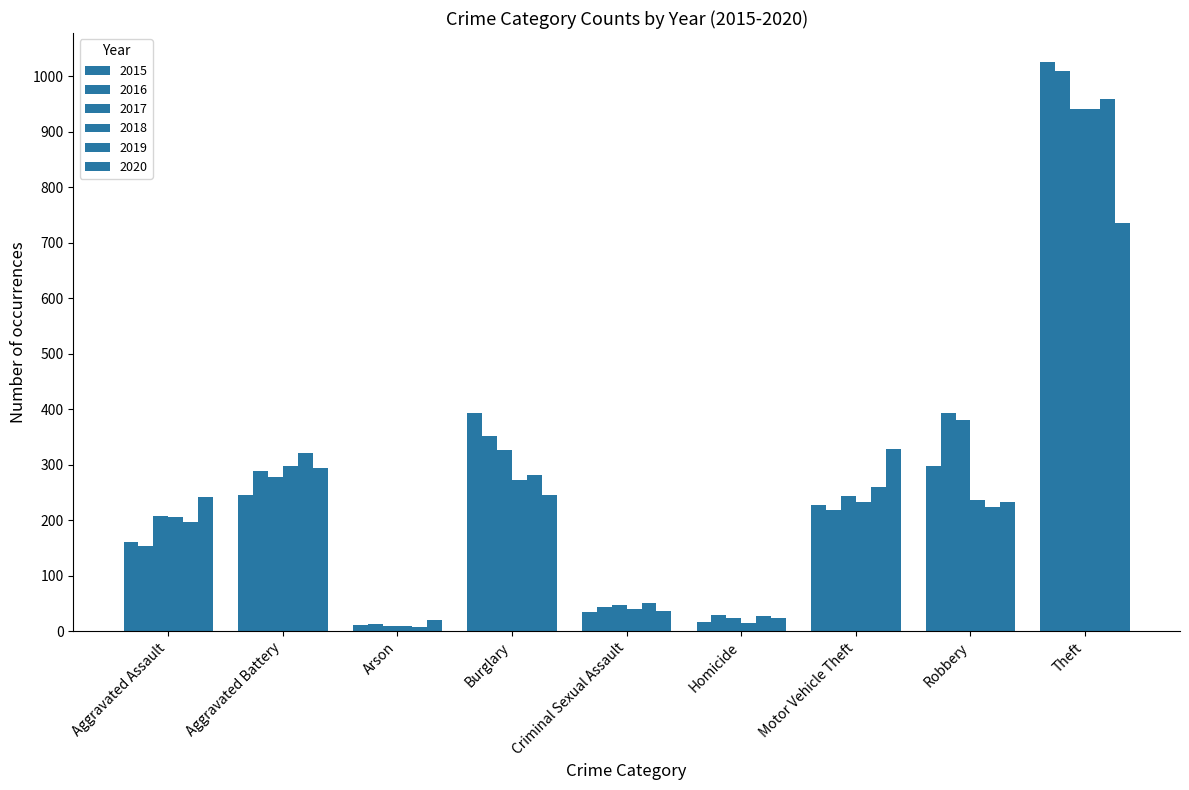

Does the chart contain stacked bars?

No